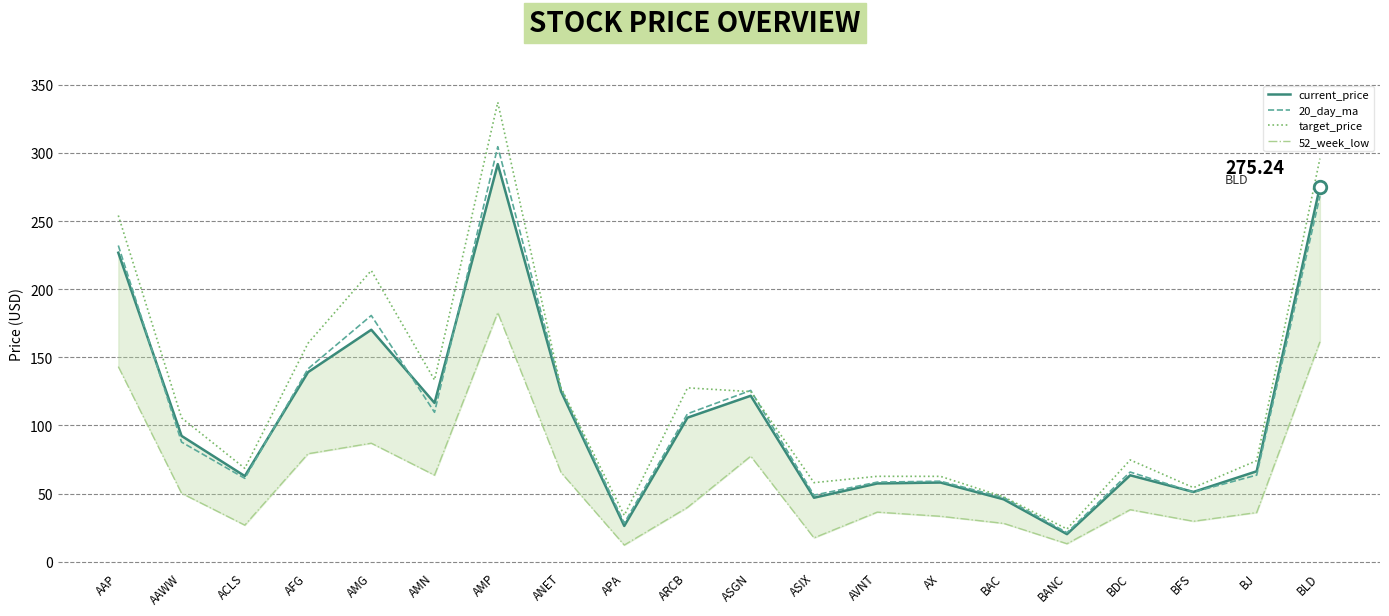

What is the approximate value of current_price at BAC?

45.8